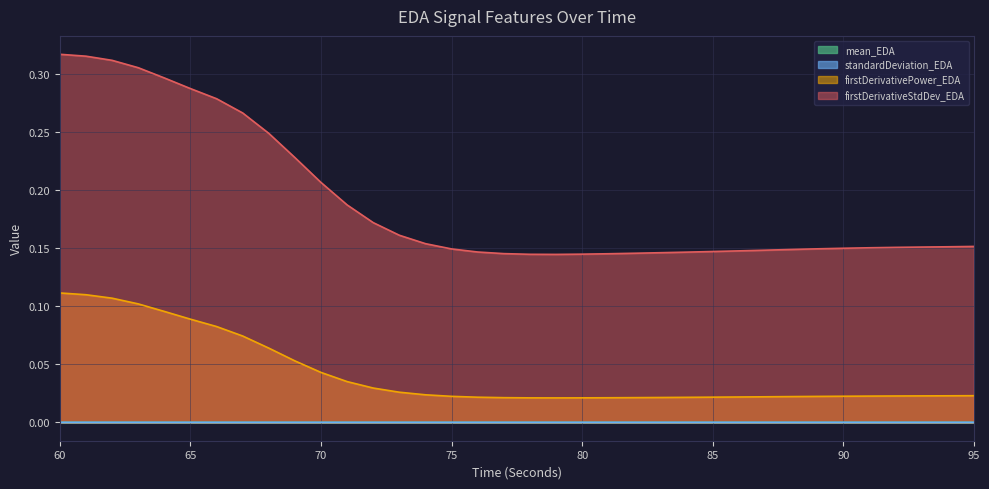

How many interior local valleys does the mean_EDA series have?

1